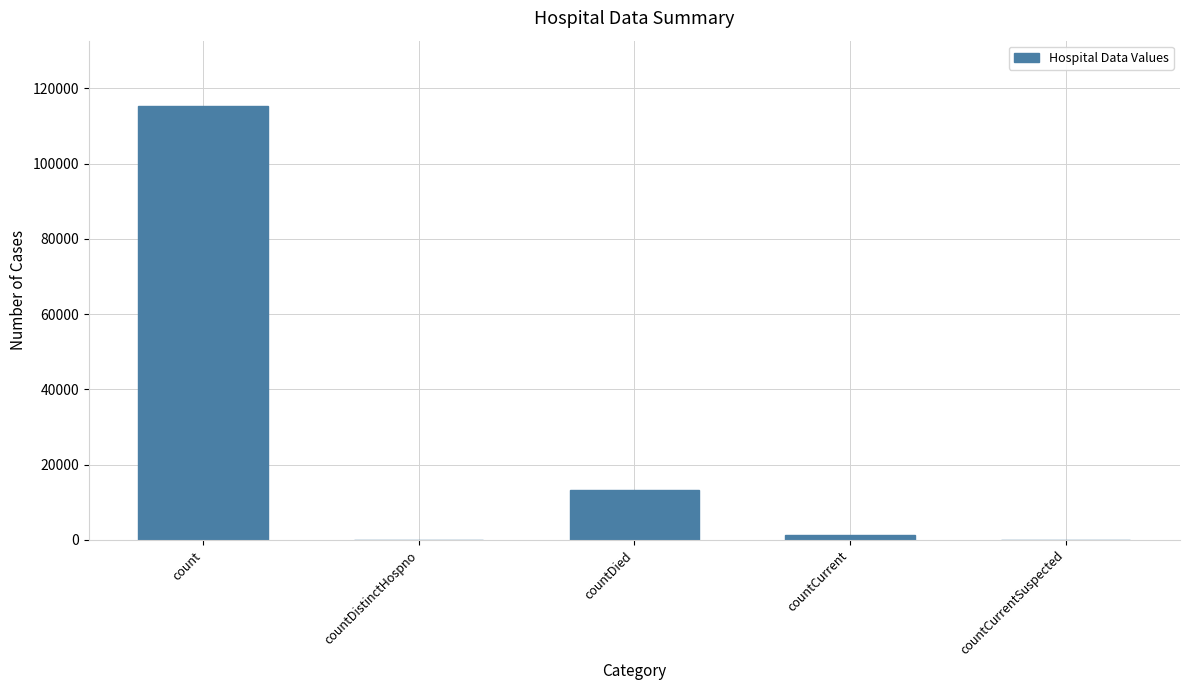

Which has a higher value, countCurrent or countDied?

countDied